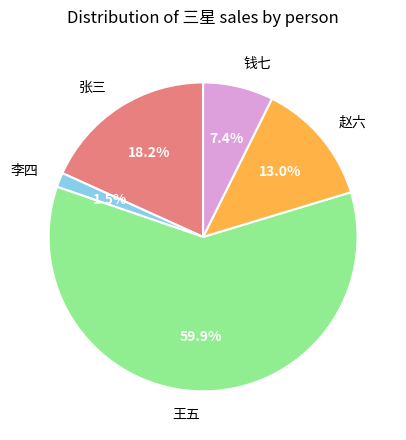

How many segments does this pie chart have?

5